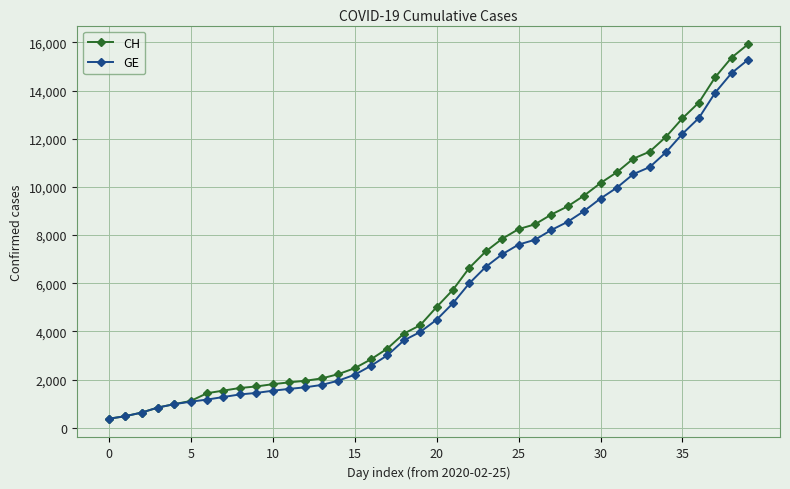

What is the value of the GE point at the 31st from the left?

9520